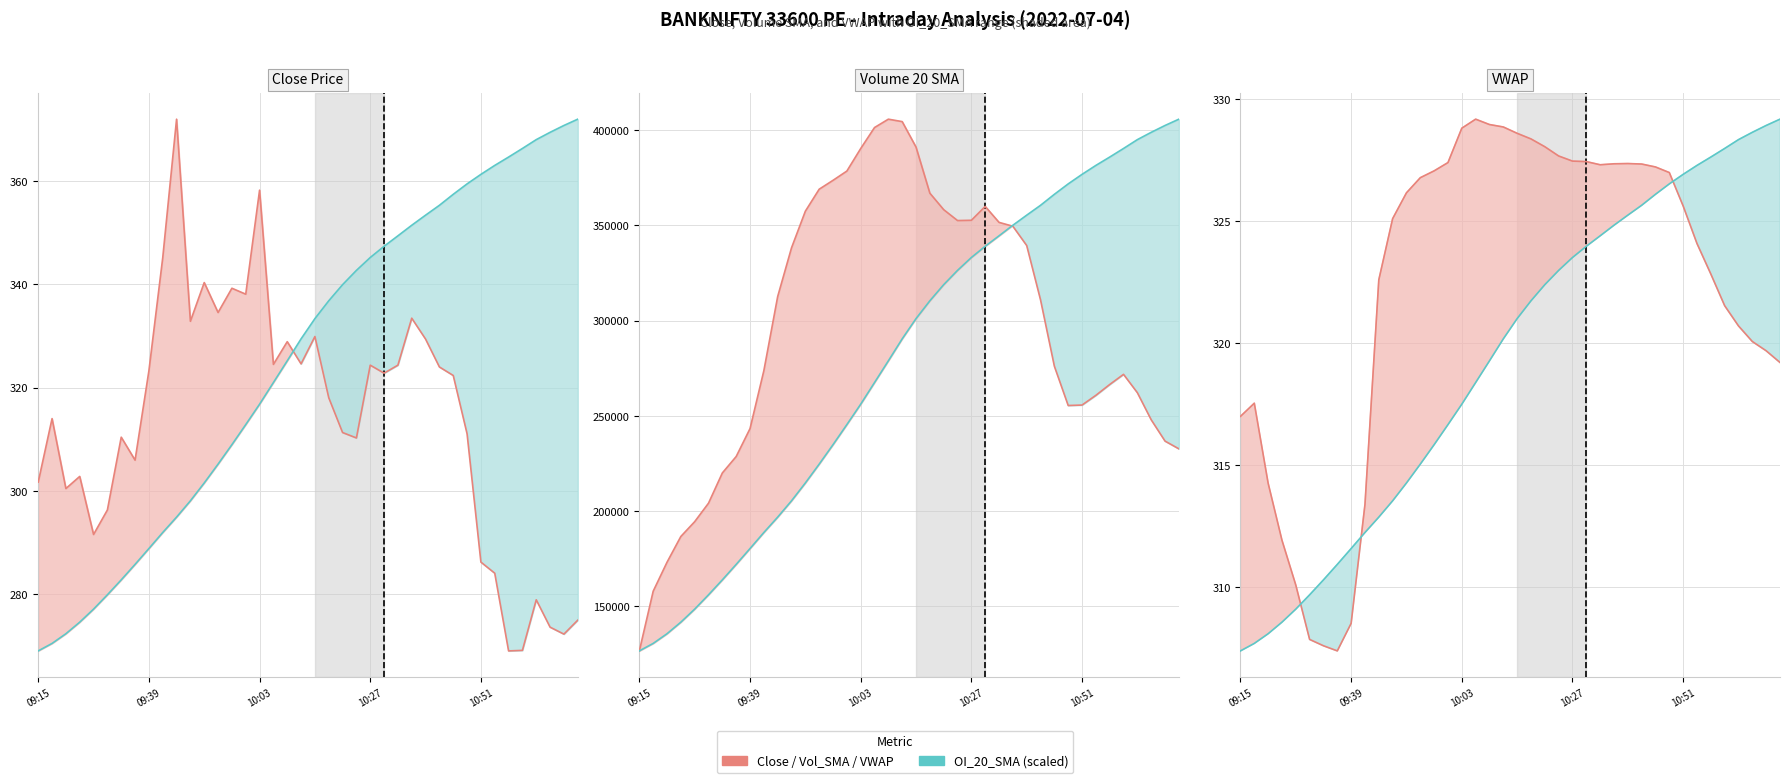

Rank the series by their maximum value, from lowest to highest.

OI_20_SMA (scaled), VWAP, Close (per min), Volume_20_SMA